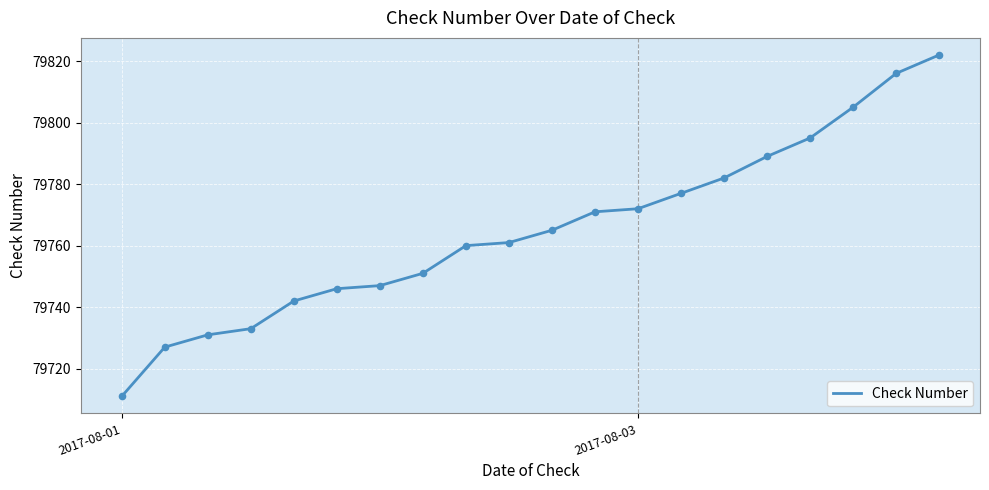

What is the difference between the maximum and minimum values?

111